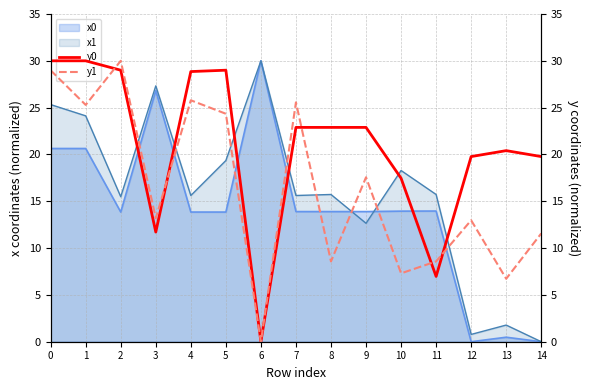

What value does the y1 series have at 8?

8.6